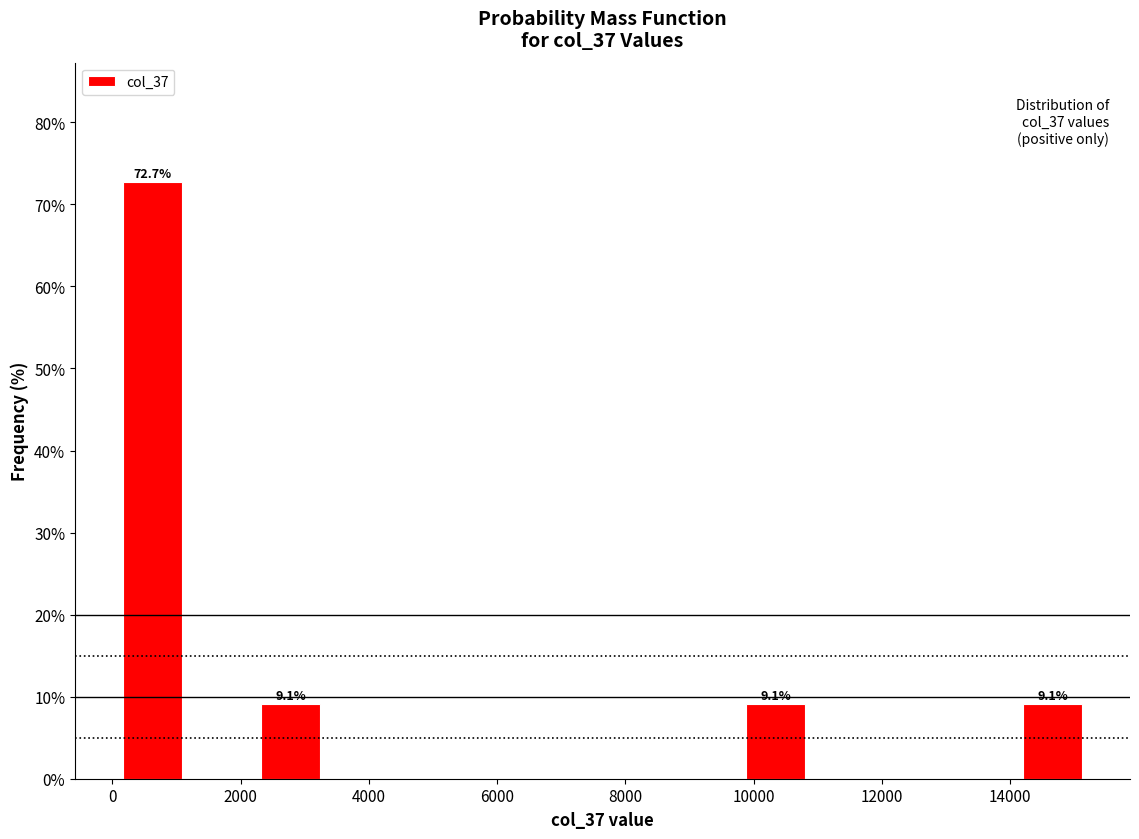

Over which range of the x-axis is the bar tallest?

0 to 1200